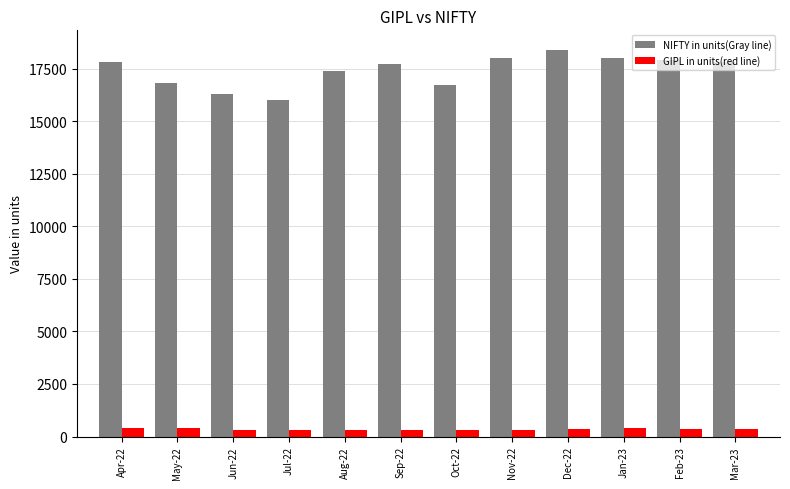

Read the GIPL in units(red line) value at Oct-22, to the nearest 5.

300